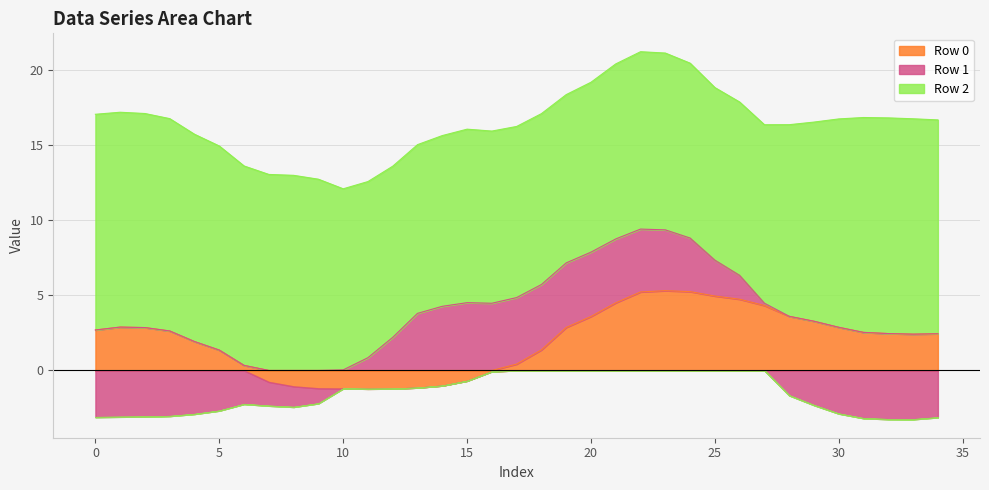

Which series changed the most between 14 and 29?

Row 1